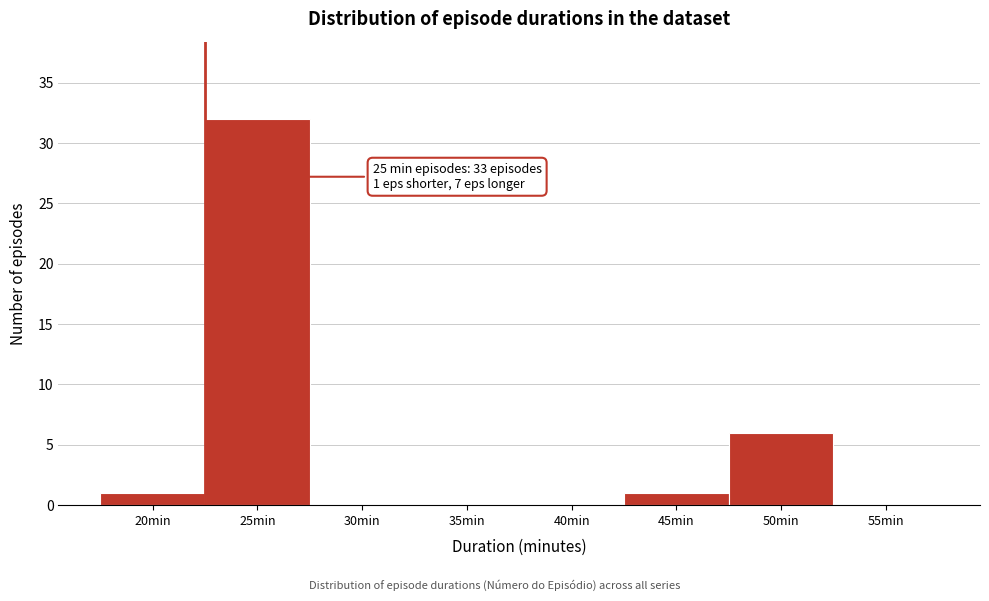

Reading left to right, what are all the values shown in this chart?

20min=1	25min=32	30min=0	35min=0	40min=0	45min=1	50min=6	55min=0